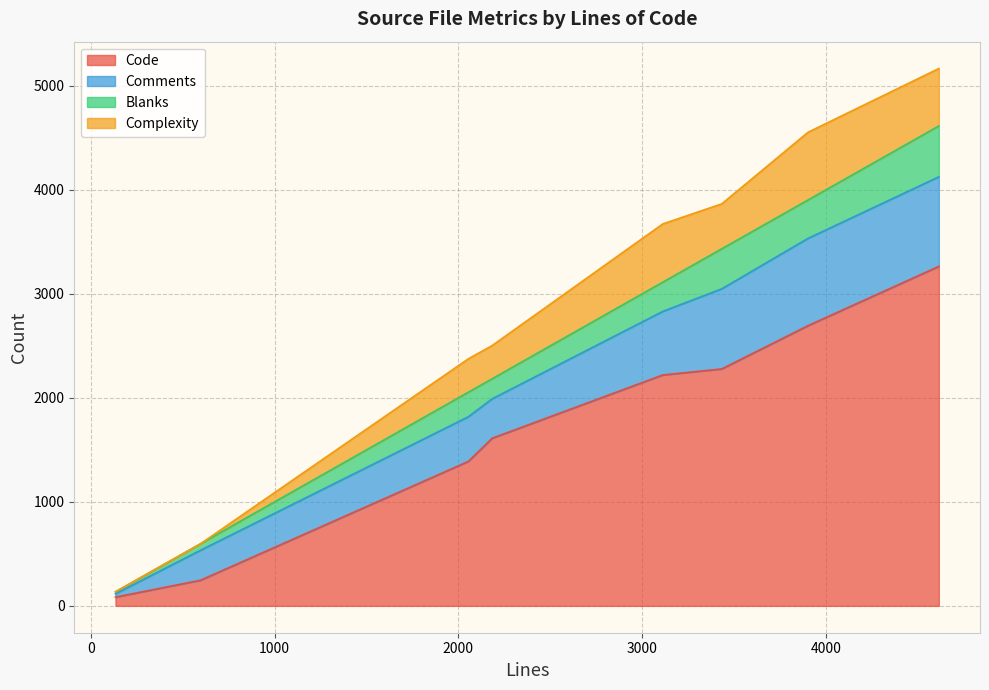

At 596, list the series in order from smallest to largest.

Complexity, Blanks, Code, Comments